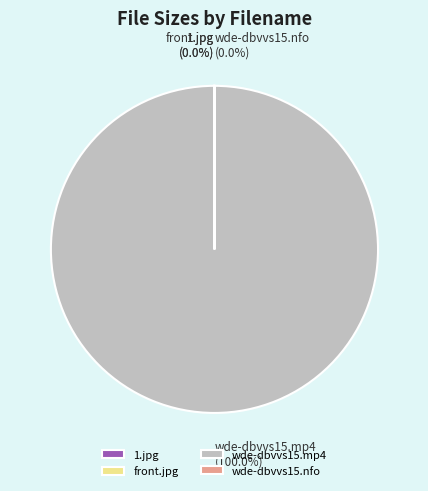

Does any single category account for the majority?

Yes